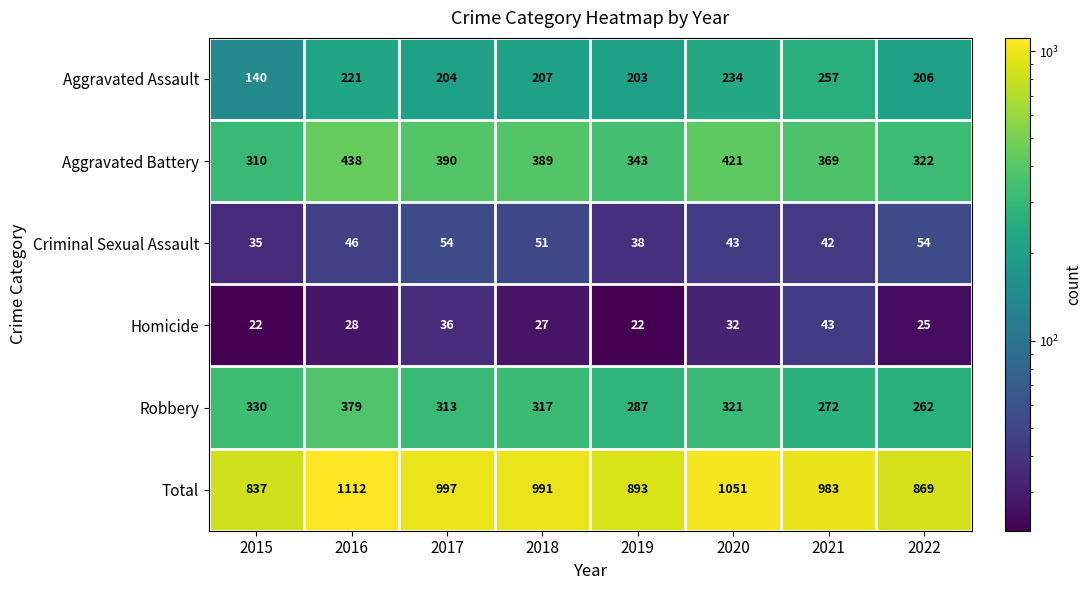

What is the maximum value for Homicide?

43